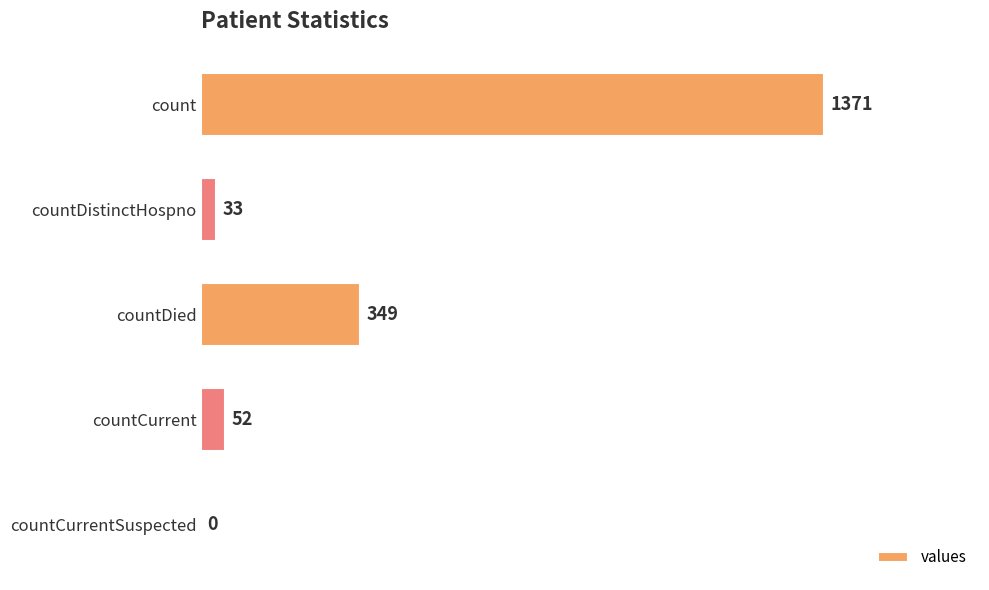

Reading top to bottom, transcribe all the data shown in this chart.

count=1371	countDistinctHospno=33	countDied=349	countCurrent=52	countCurrentSuspected=0